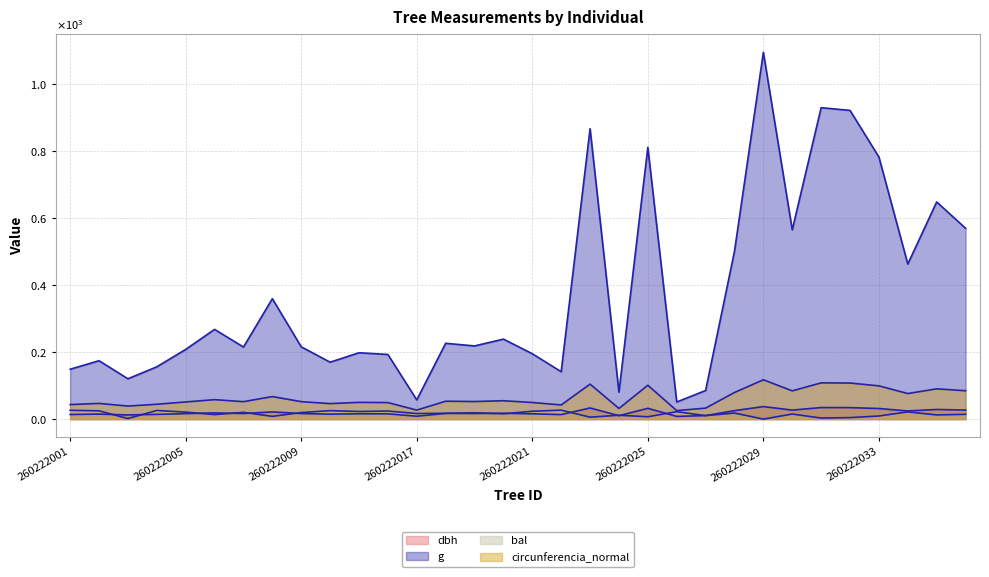

Which has a higher value, 260222016 or 260222001?

260222016